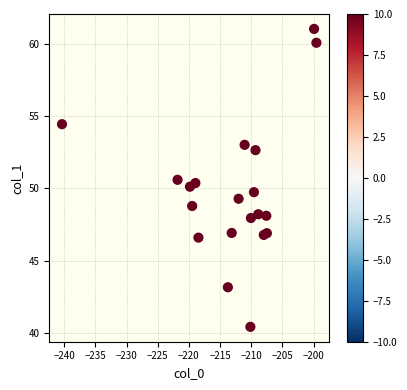

What is the range of X values (max minus min)?

40.8